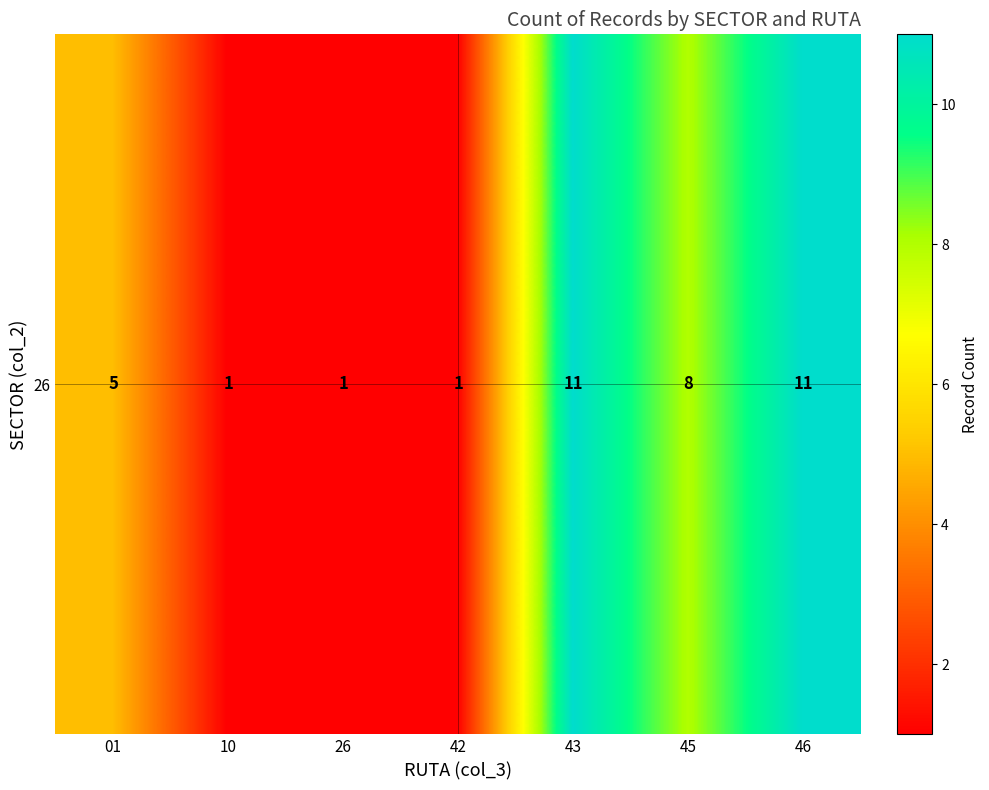

List the labels in order of value, largest first.

43, 46, 45, 01, 10, 26, 42